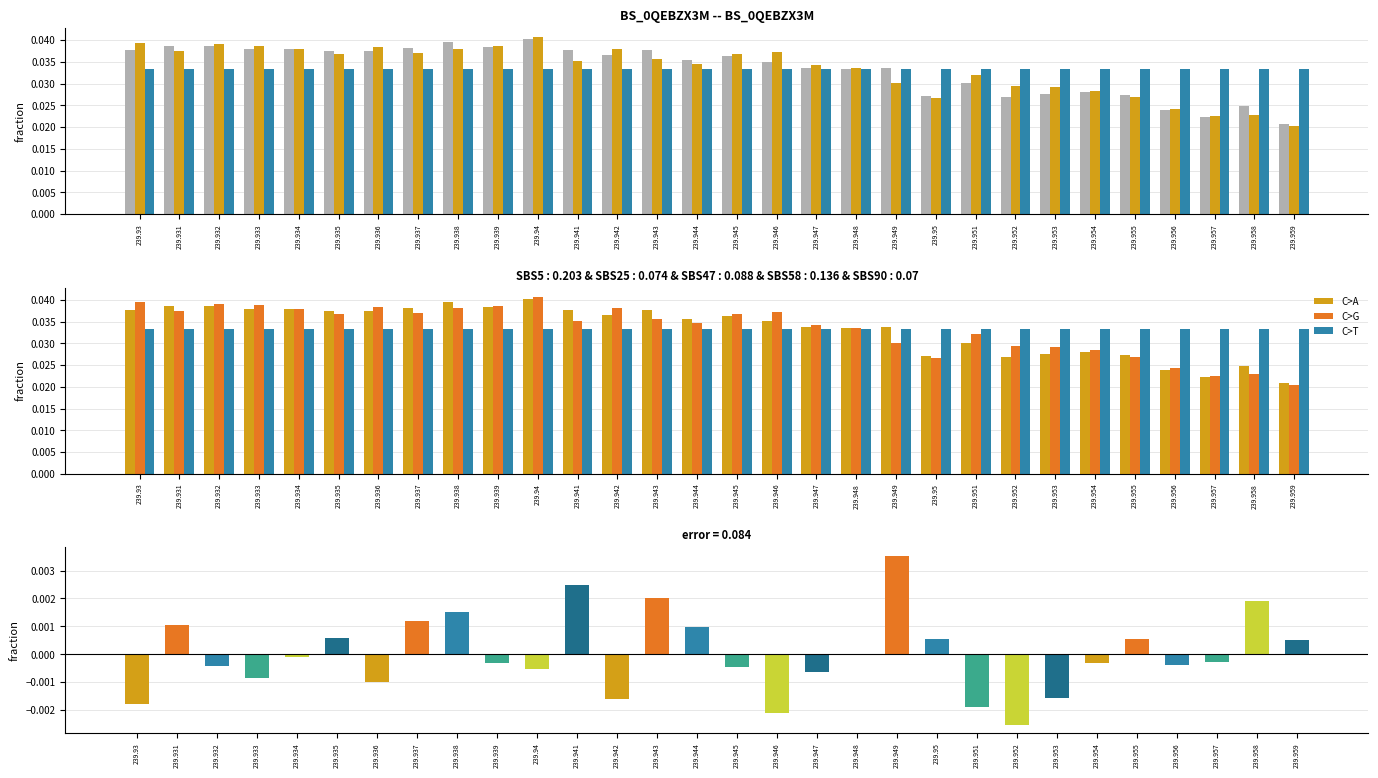

What is the sum of all C>A values?

1.0